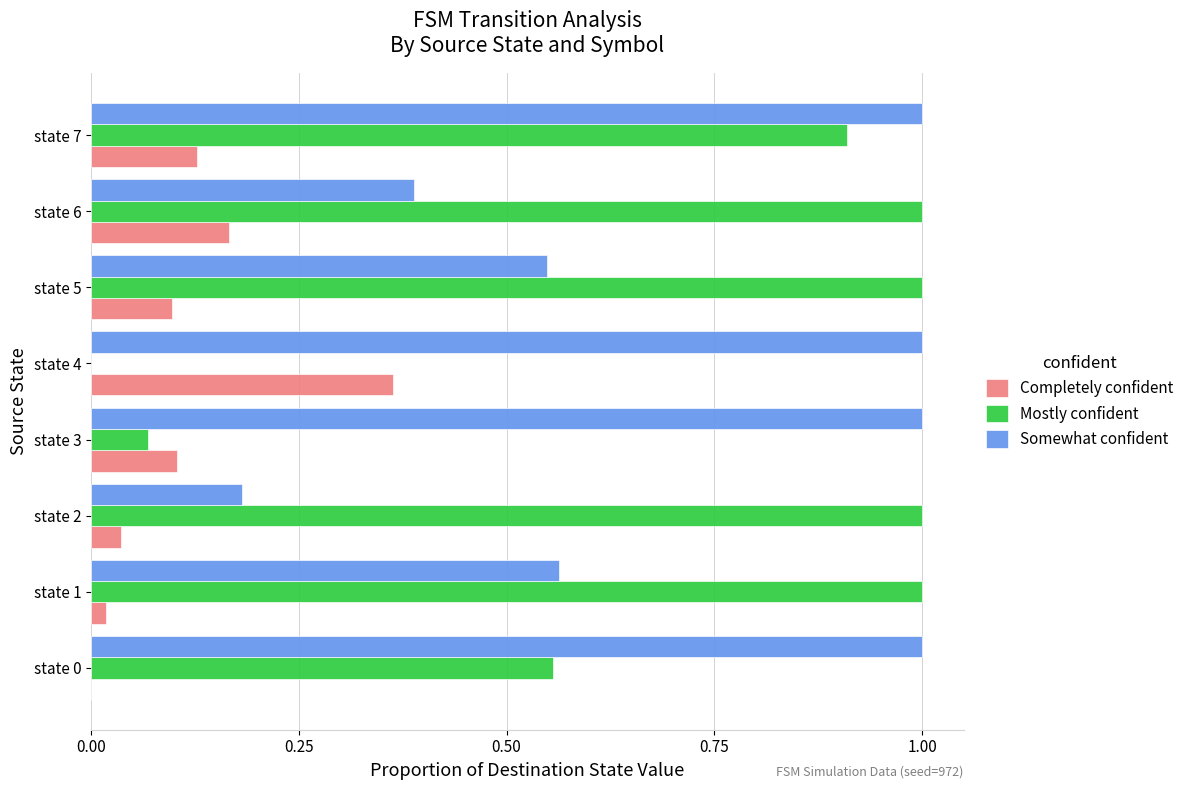

Between state 6 and state 7, which series saw the biggest shift?

Somewhat confident